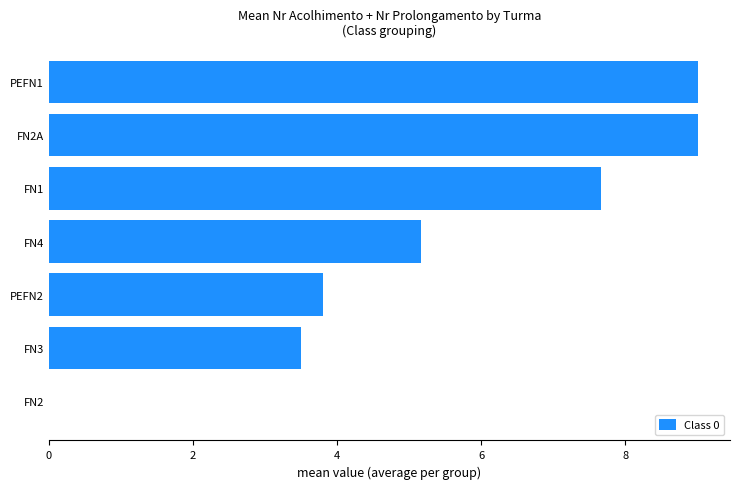

What is the sum of the values at FN1 and FN4?

12.8